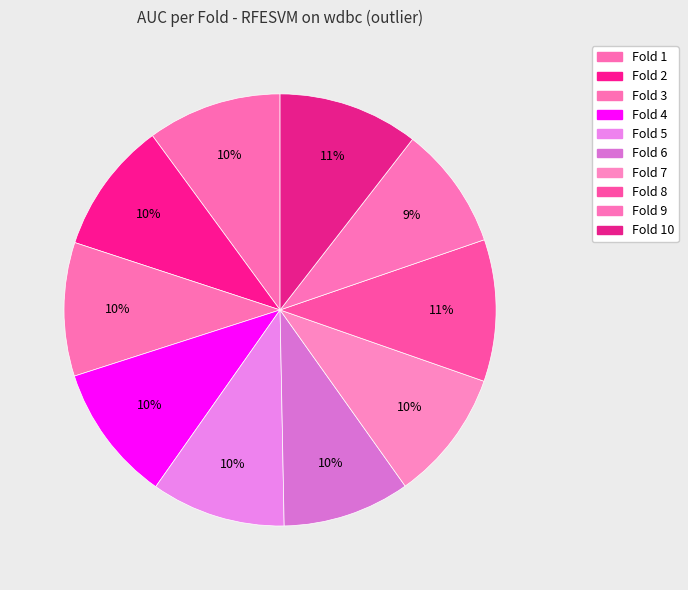

Is it true that Fold 4 is 10% of the pie?

True